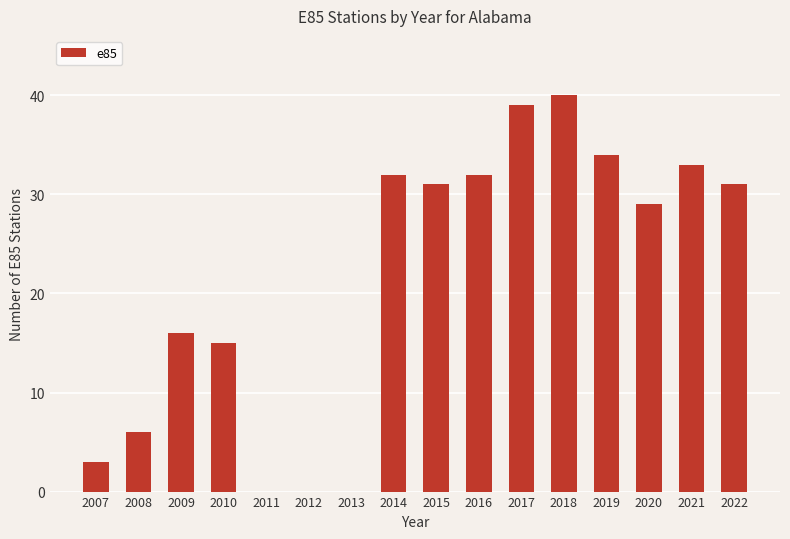

The chart shows a value of 15 at 2010. True or false?

True